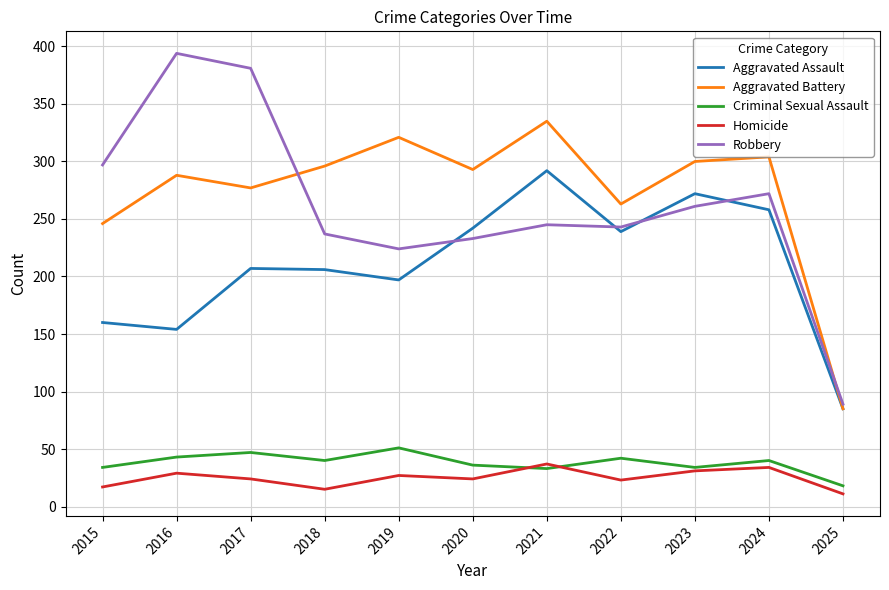

True or false: Homicide and Aggravated Assault cross at least once.

False